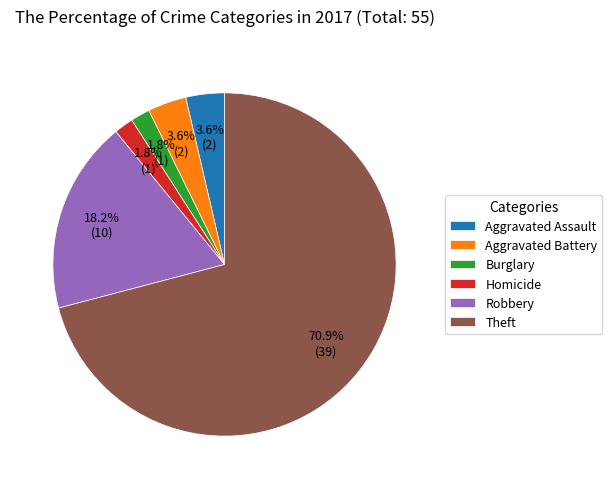

How many slices are in this pie chart?

6